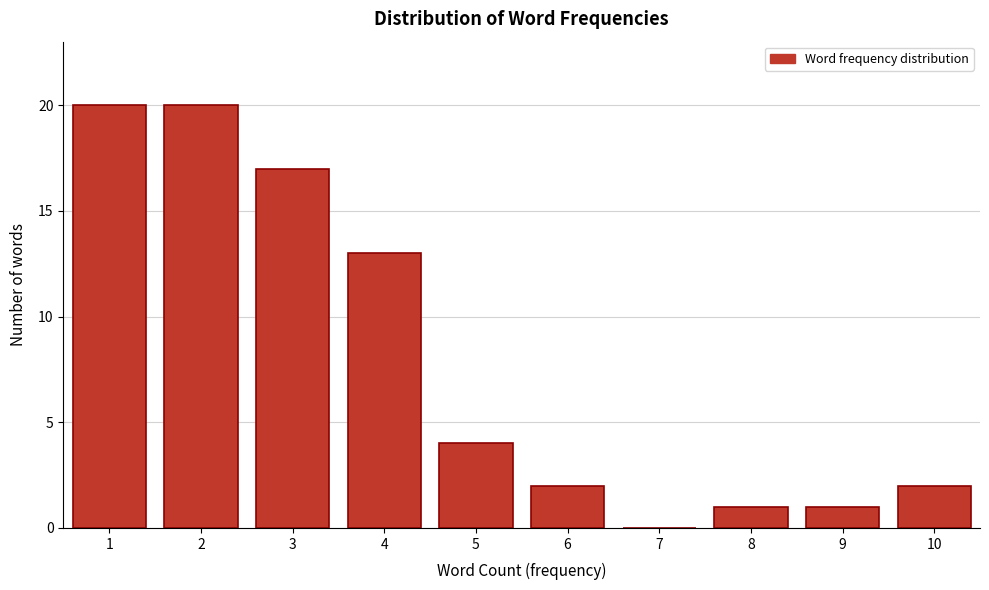

Reading right to left, extract all data points from this chart.

10=2	9=1	8=1	7=0	6=2	5=4	4=13	3=17	2=20	1=20